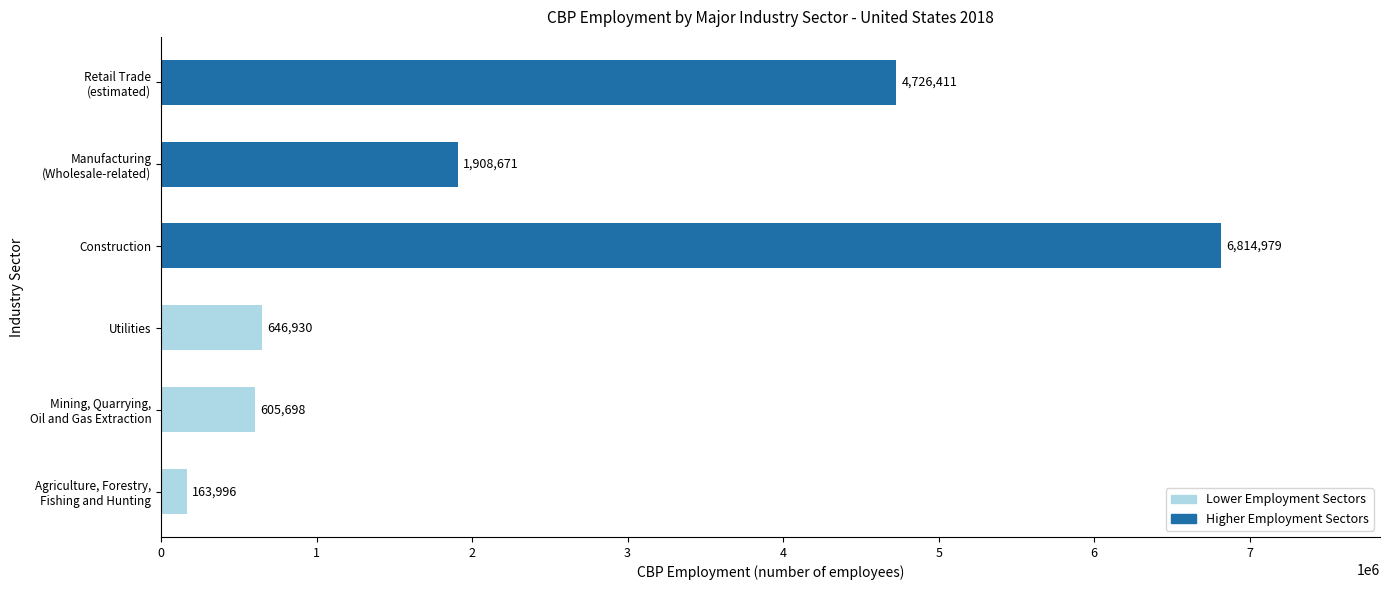

Reading bottom to top, list all the values displayed in this chart.

163996	605698	646930	6814979	1908671	4726411